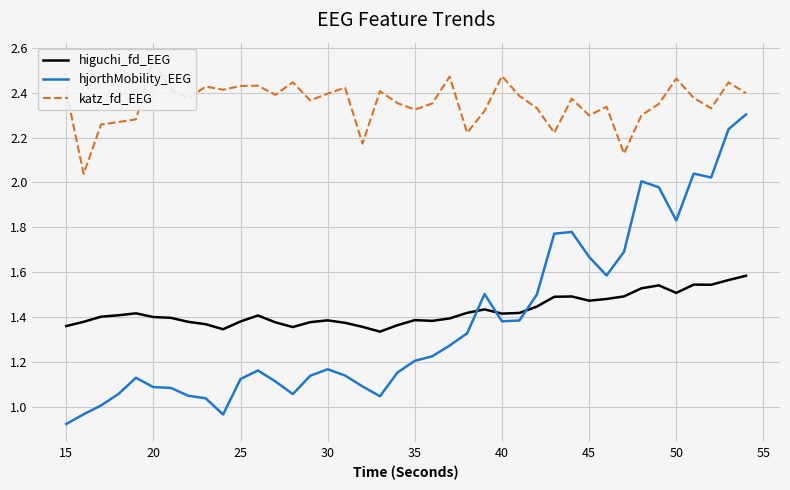

Is it true that hjorthMobility_EEG equals 1.7 at 21?

False